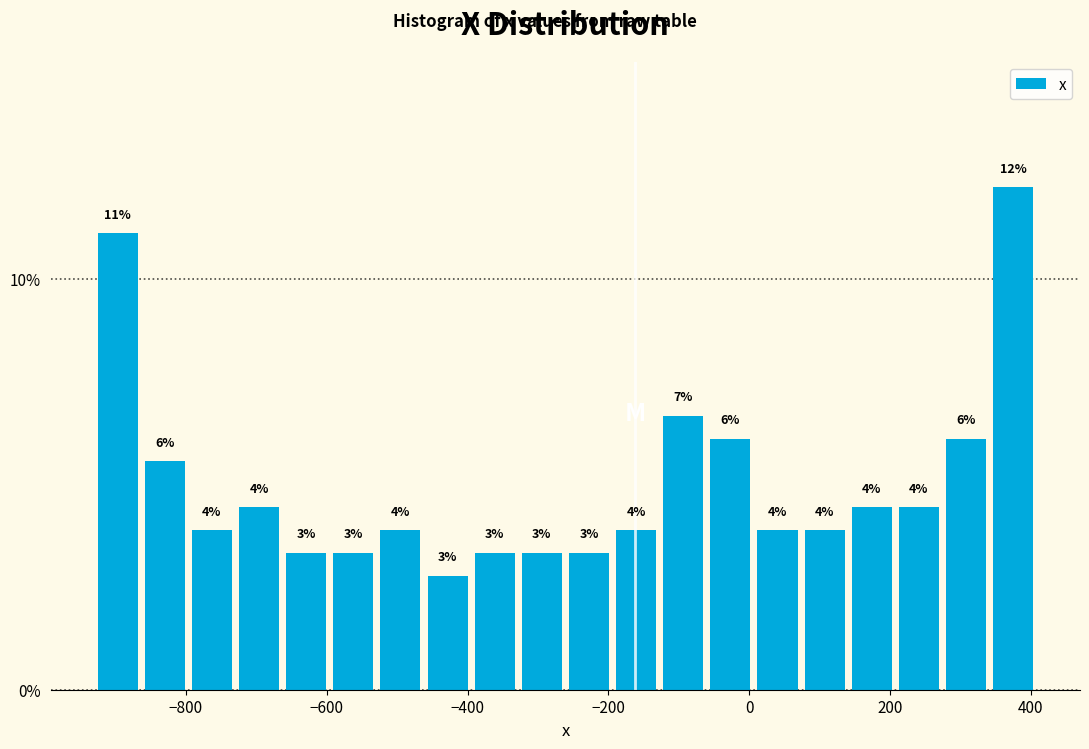

Around what value on the x-axis is the tallest bar? Give the approximate position of its centre, as read against the axis.

380